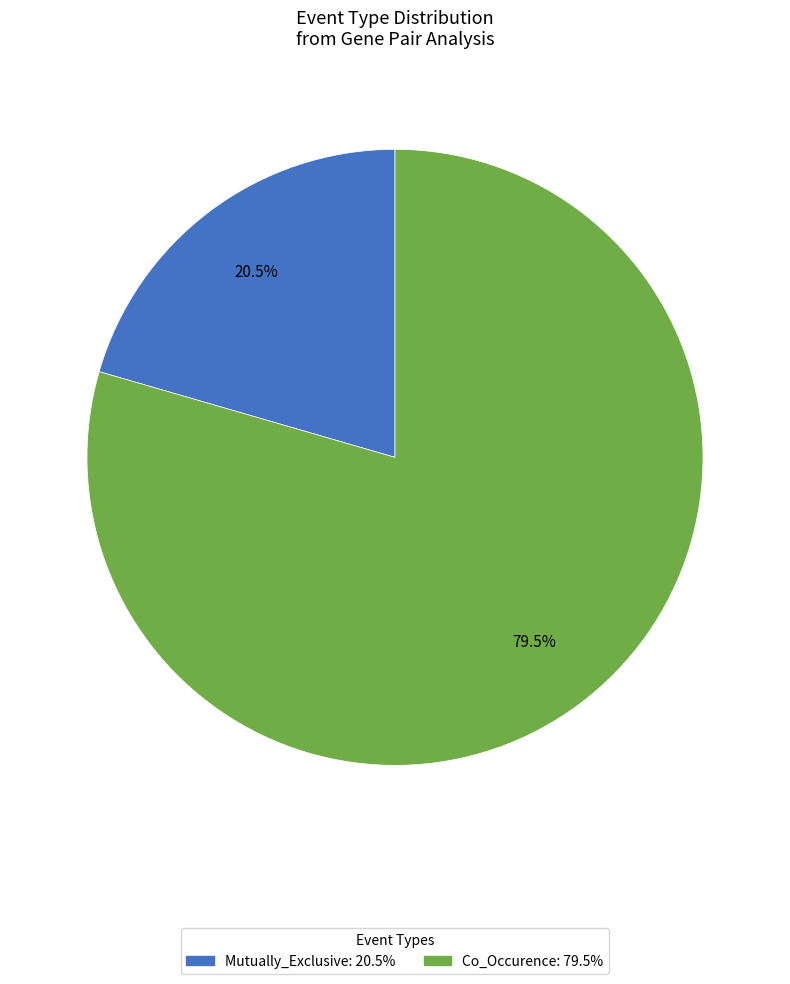

To the nearest percent, what is the difference between the Mutually_Exclusive and Co_Occurence slice percentages?

59%